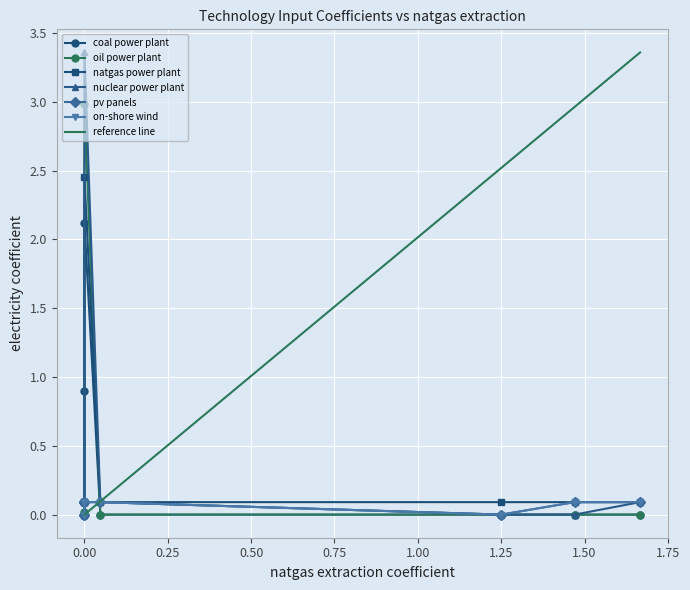

Is this an area chart (filled region under the line)?

No